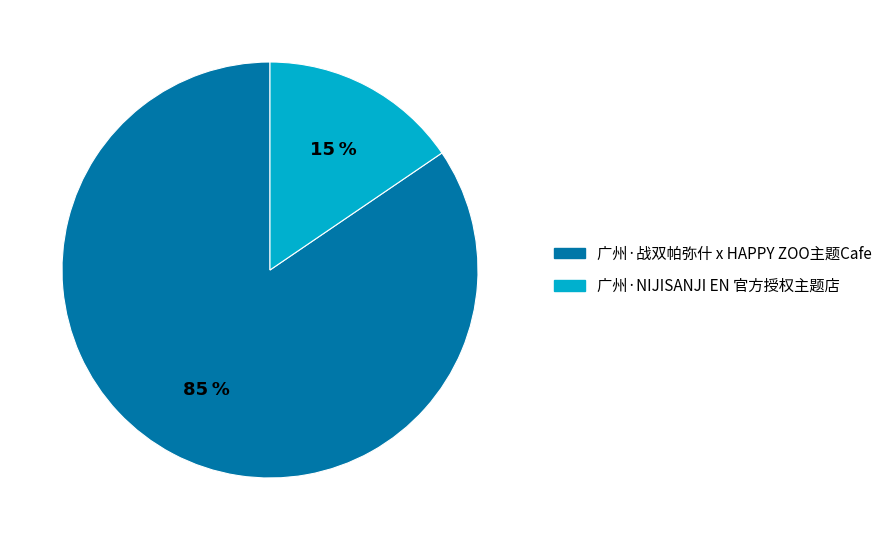

Combined, do 广州·战双帕弥什 x HAPPY ZOO主题Cafe and 广州·NIJISANJI EN 官方授权主题店 account for over 50%?

Yes